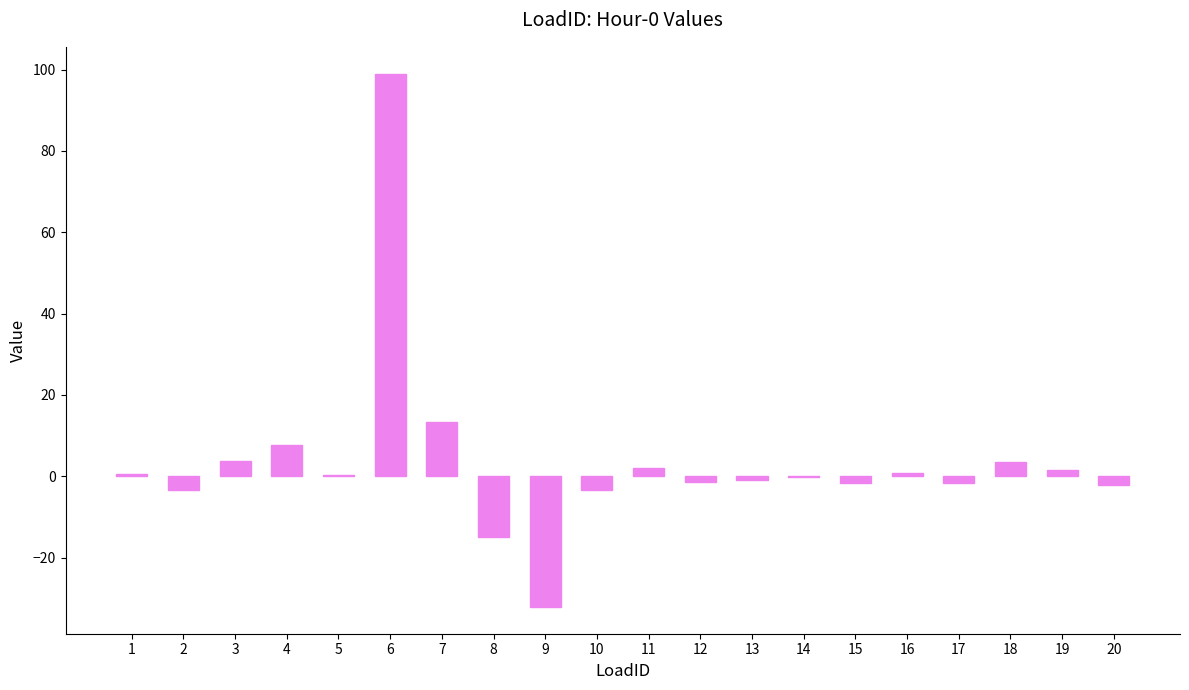

The value at 9 is -32.2. True or false?

True